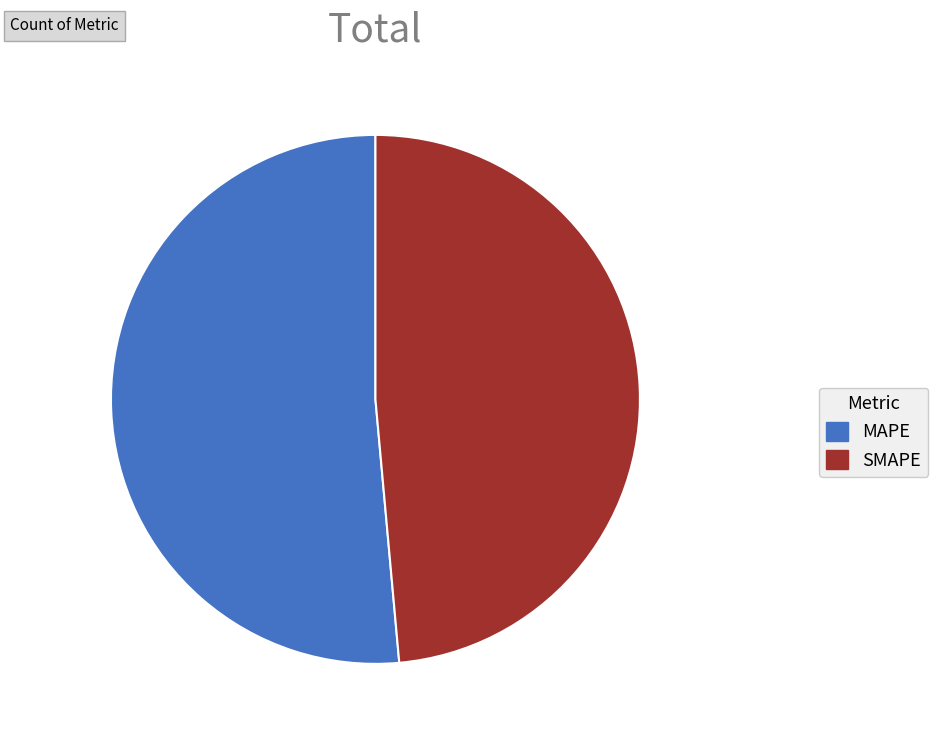

How many slices are in this pie chart?

2